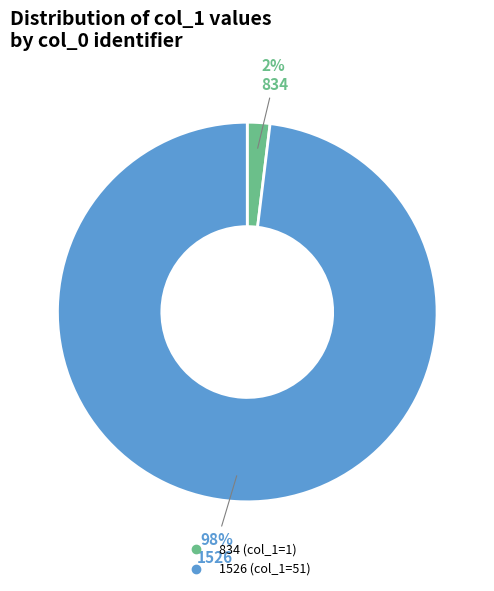

Combined, do 834 and 1526 account for over 50%?

Yes